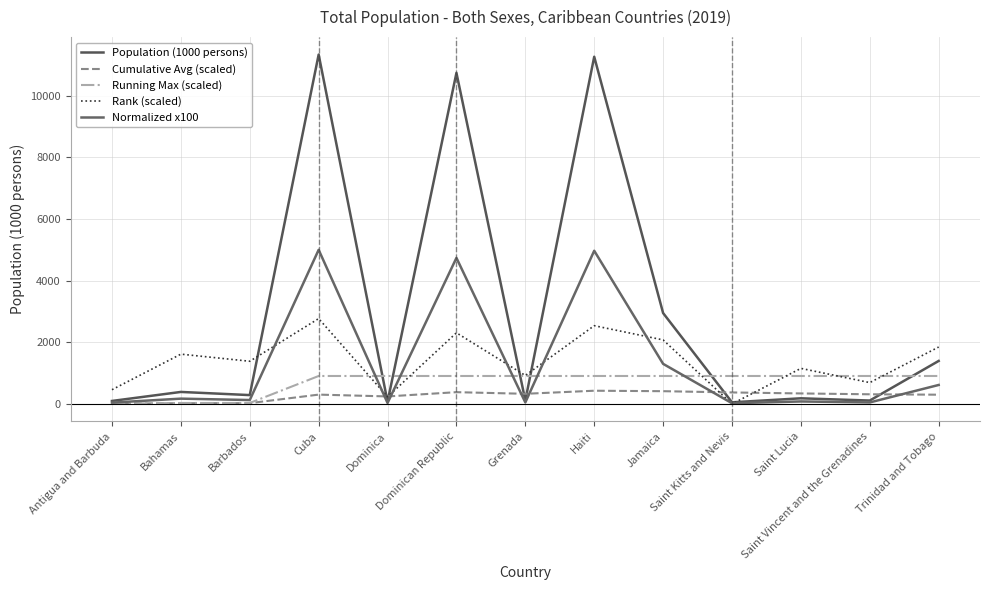

What are all the series names shown in the legend?

Population (1000 persons), Cumulative Avg (scaled), Running Max (scaled), Rank (scaled), Normalized x100